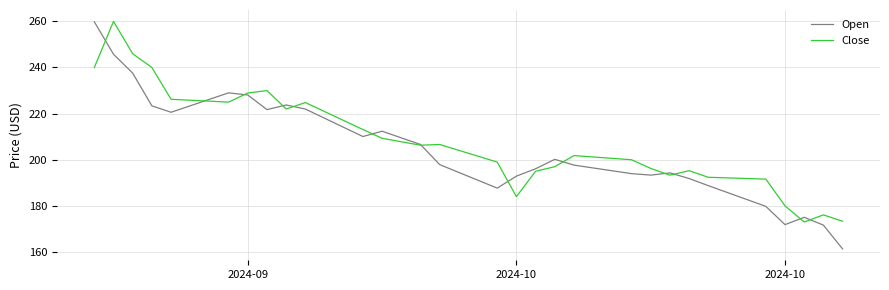

What is the minimum value for Open?

161.3